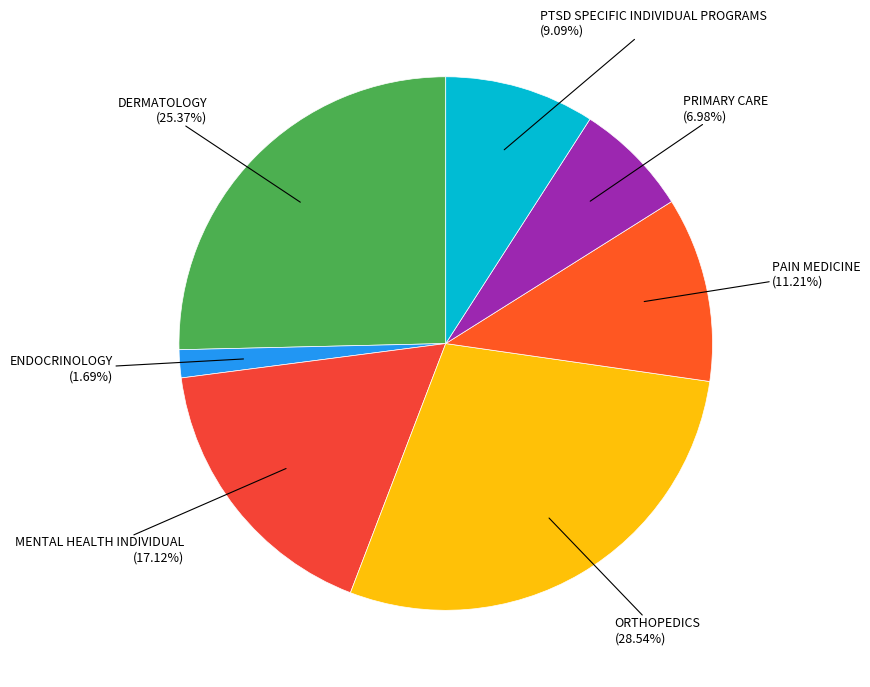

The ORTHOPEDICS slice represents 21% of the pie. True or false?

False